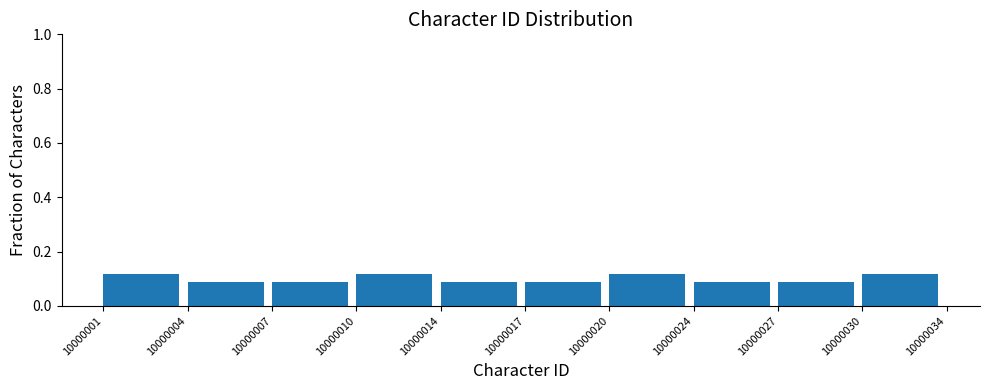

Count the values in the range 0 to 1.

10